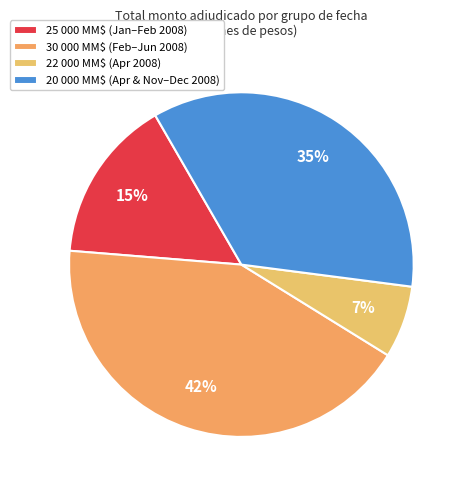

How many slices are in this pie chart?

4